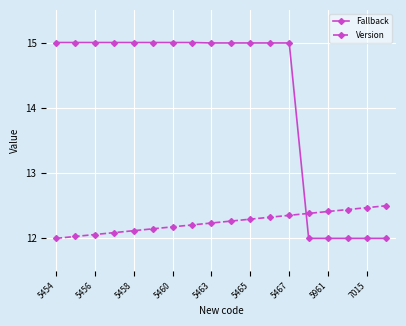

List the series in order of their peak value, highest first.

Fallback, Version